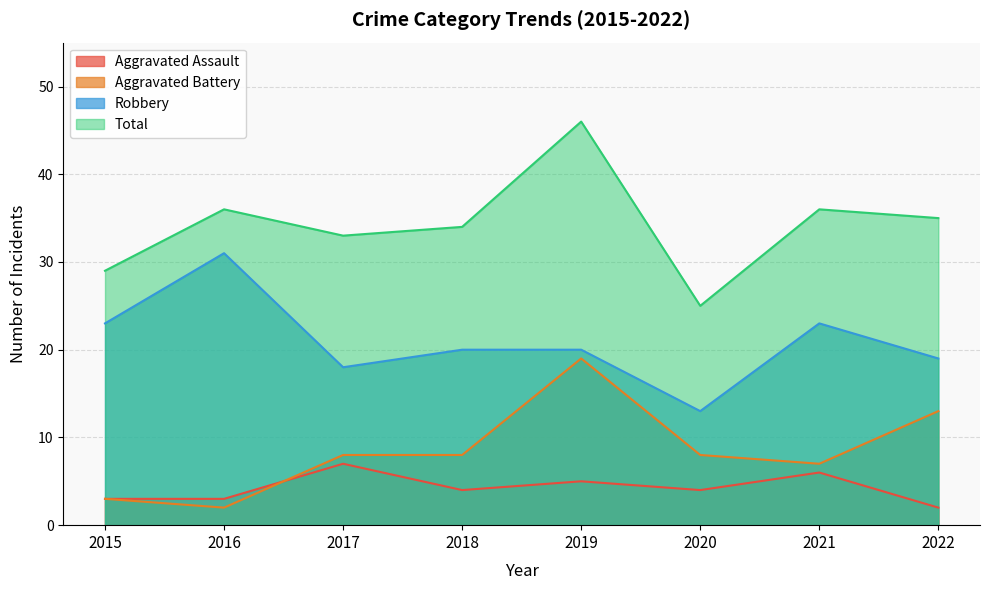

Where does the Aggravated Battery series first go above 8?

2019